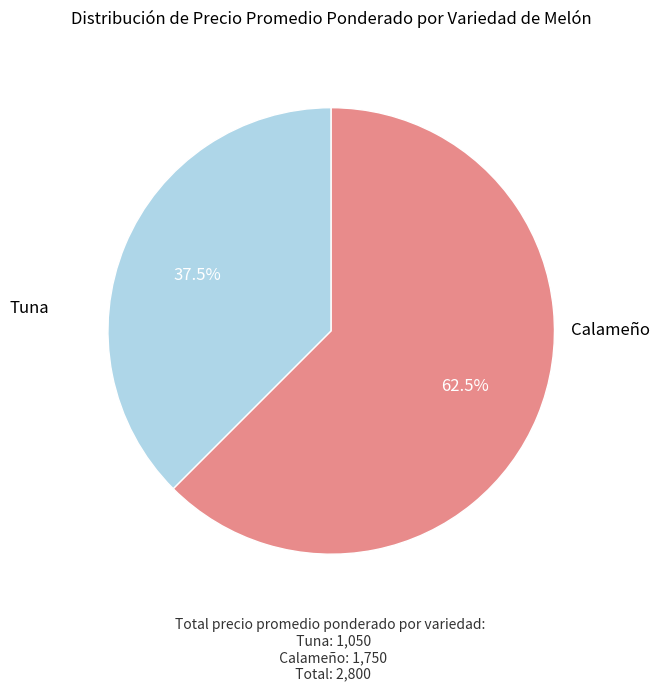

What is the largest slice in the pie chart?

Calameño